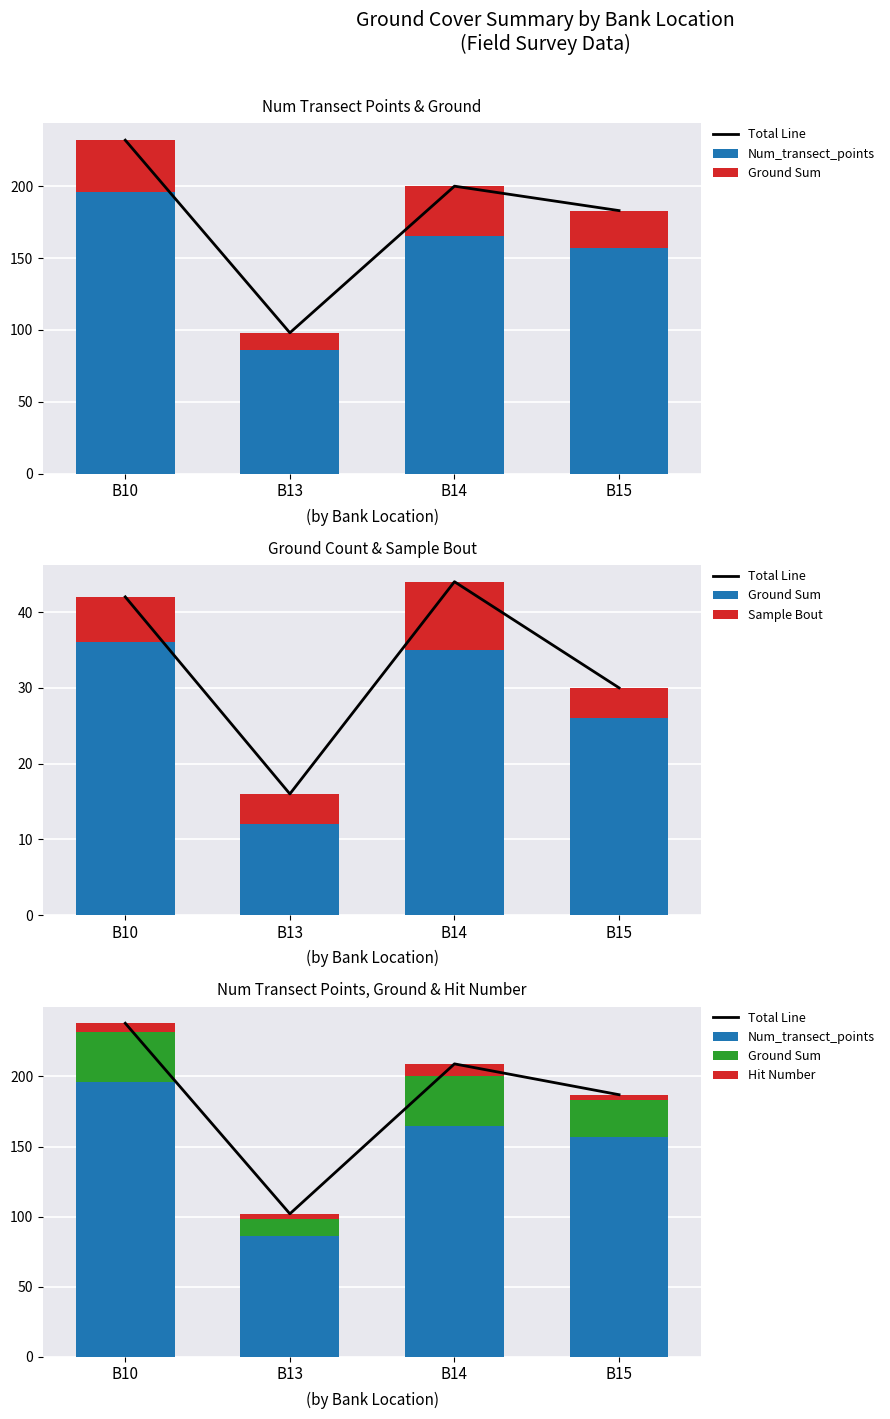

Where is Ground Sum nearest to the value 24?

B15